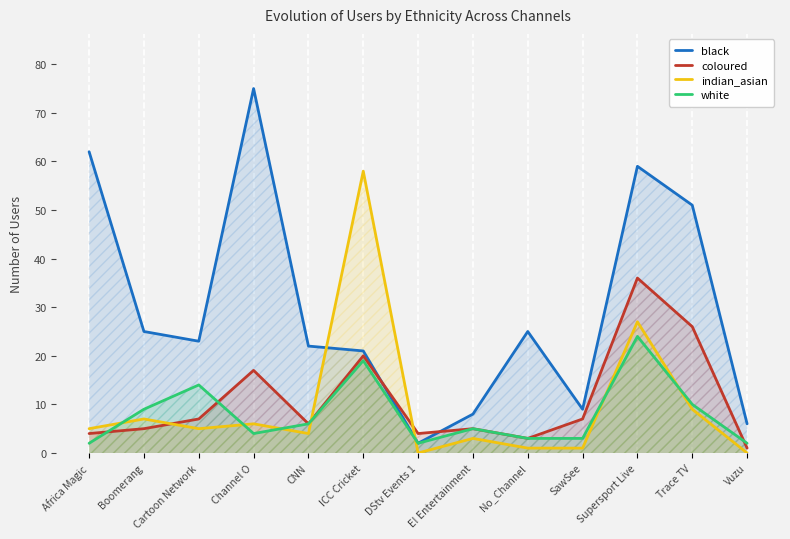

How many times do indian_asian and white cross each other?

7